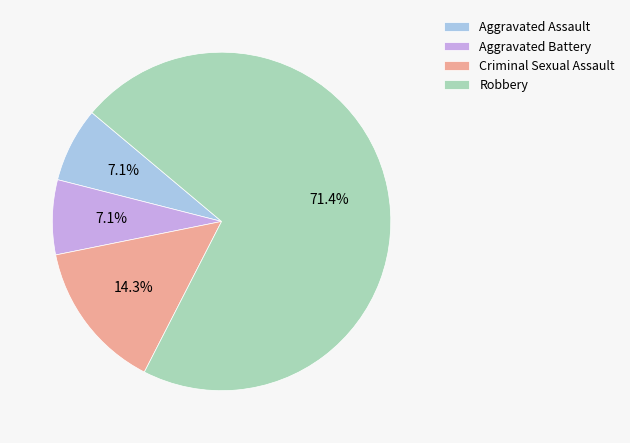

How many slices are in this pie chart?

4